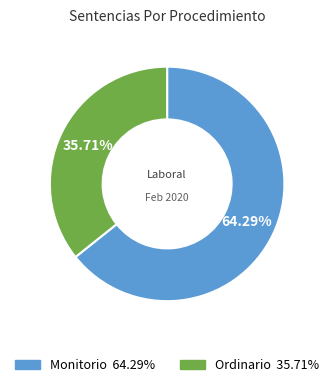

Count the number of slices in the pie.

2